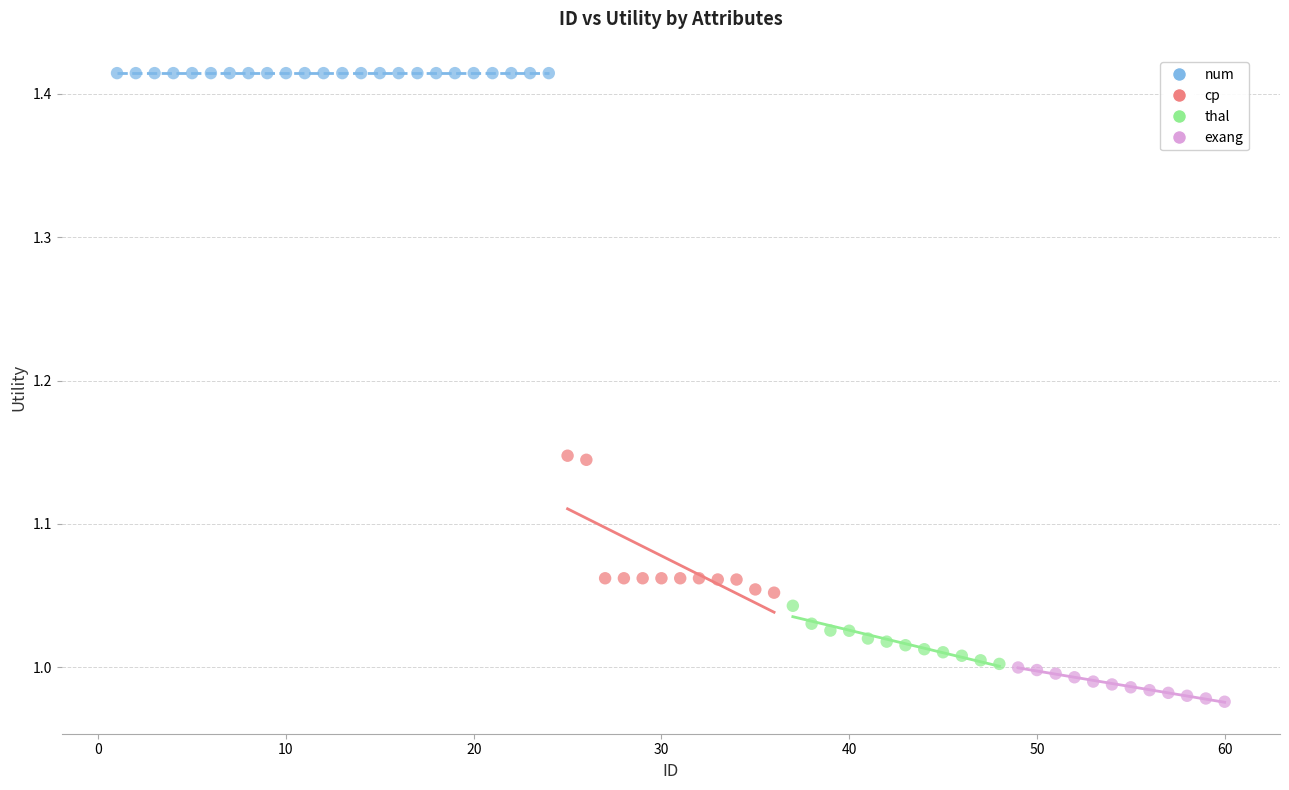

Which series contains the highest Y value?

num